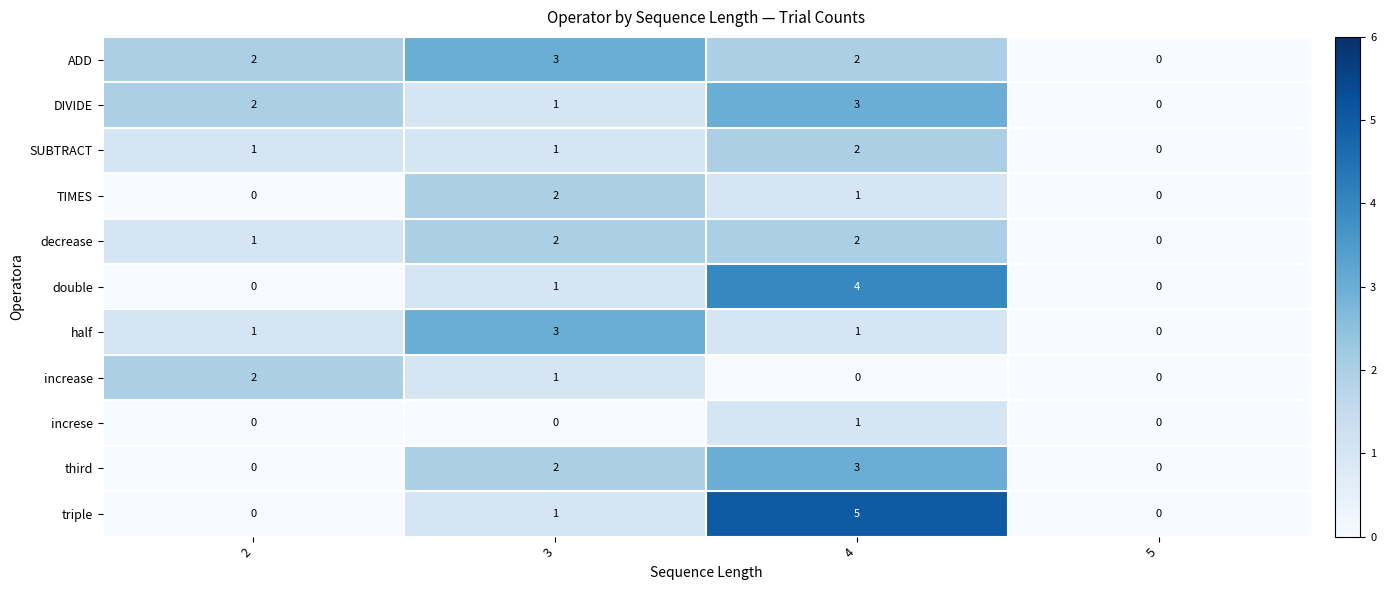

Count the double values in the range 0 to 4.

4